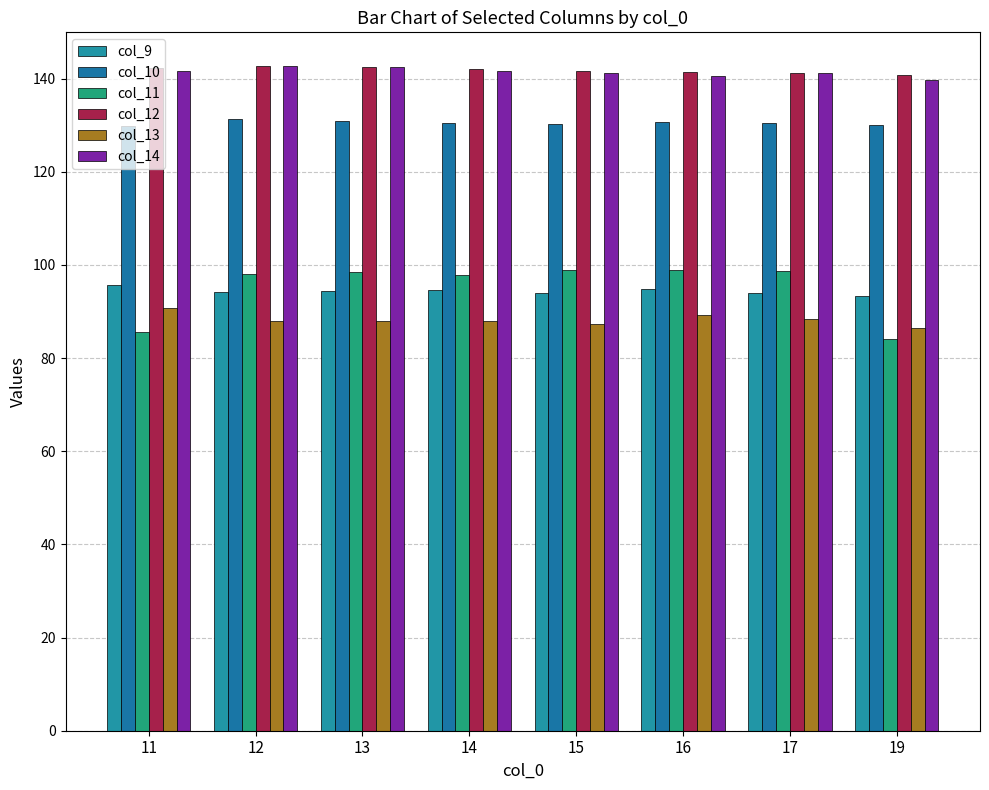

What is the greatest value displayed?

142.8